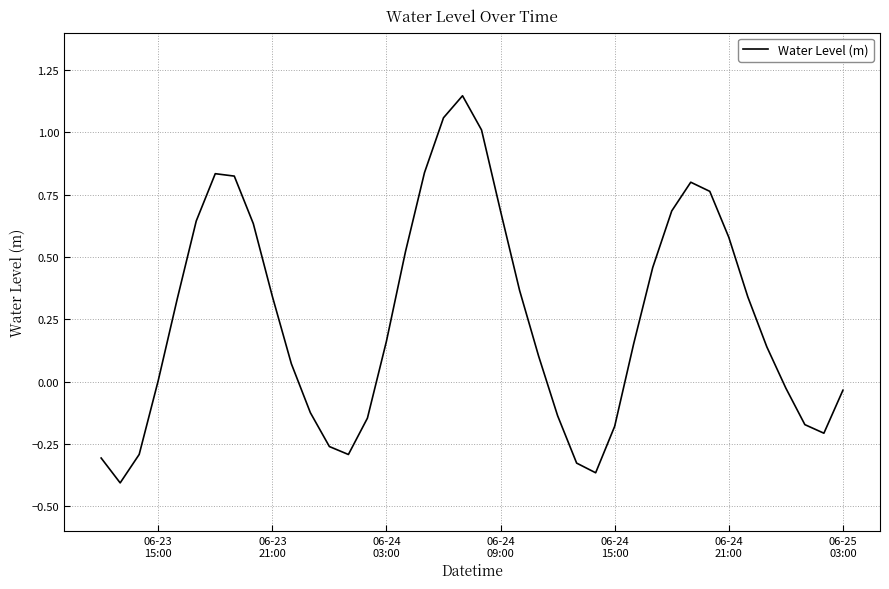

What is the difference between the maximum and minimum values?

1.6